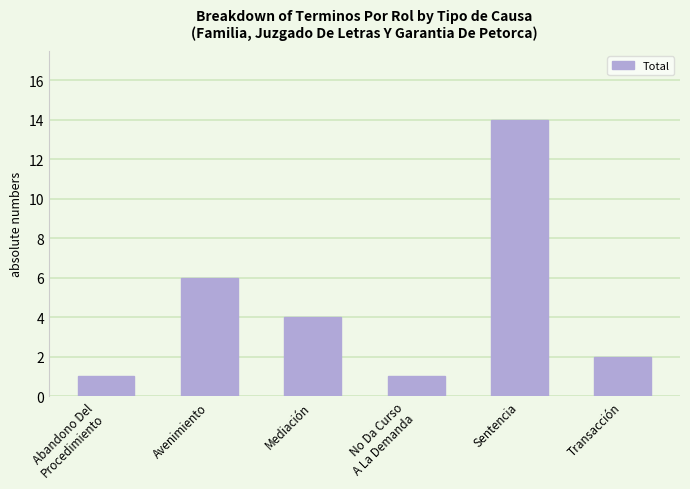

How many data points are less than 4?

3